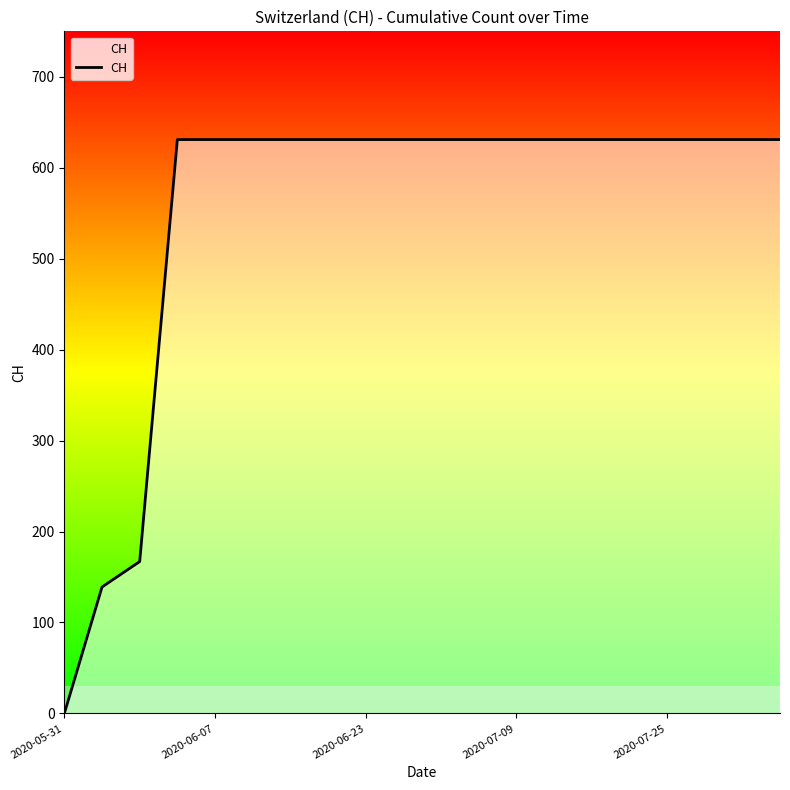

What is the difference between the maximum and minimum values?

631